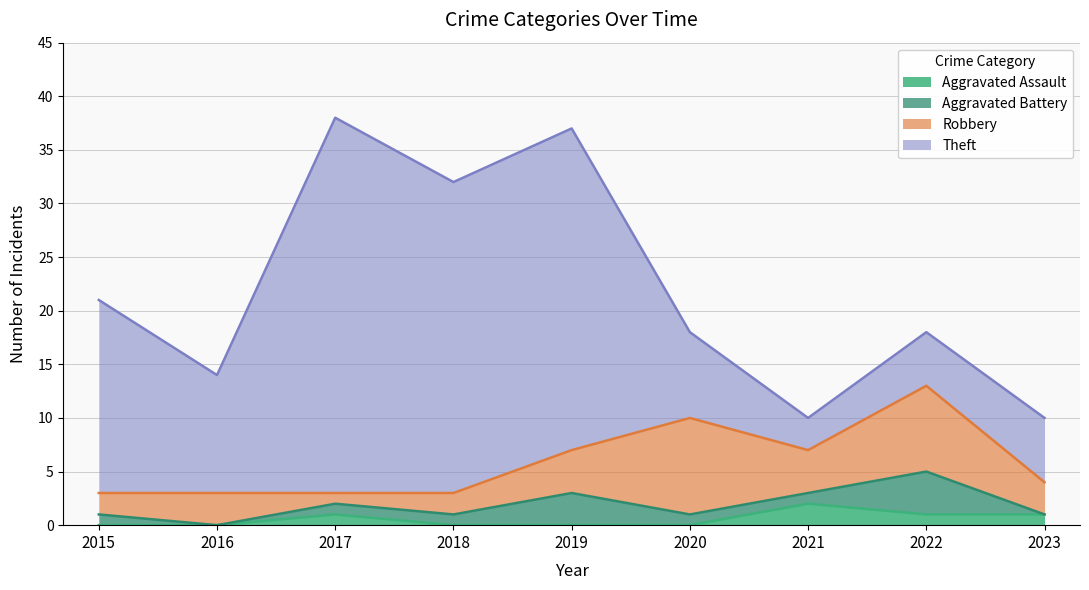

Is the value of Aggravated Assault at 2021 greater than the value of Theft at 2018?

No